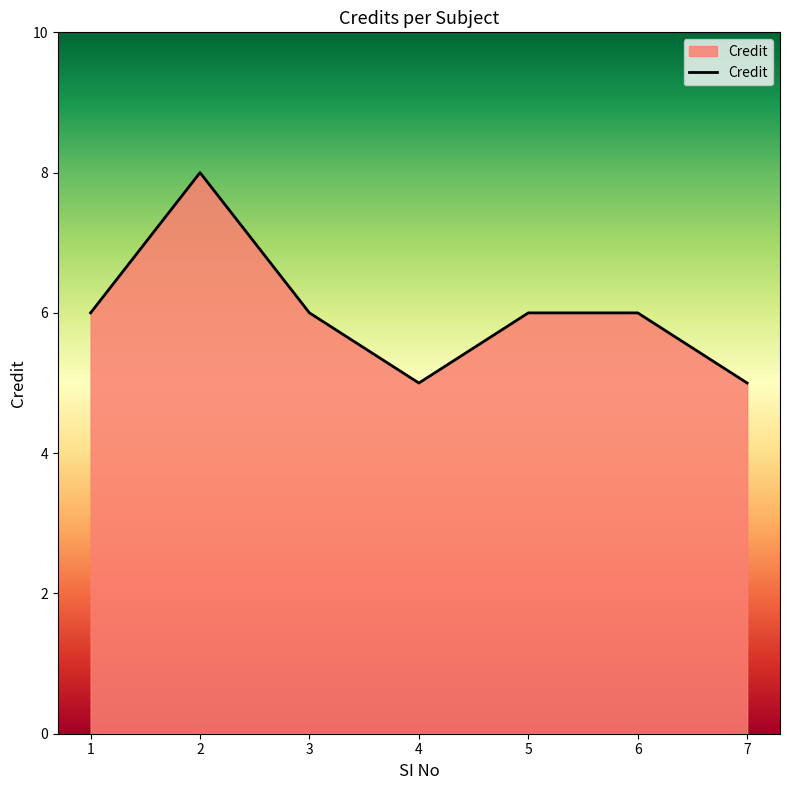

Reading left to right, what are all the values shown in this chart?

1=6	2=8	3=6	4=5	5=6	6=6	7=5